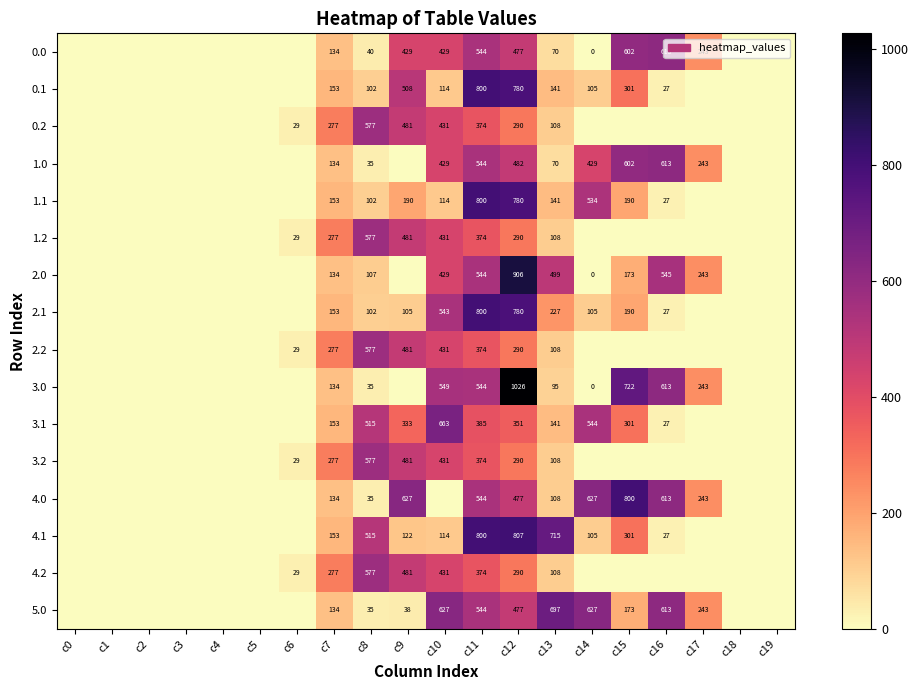

True or false: 1.0 has a value of 141 at c10.

False